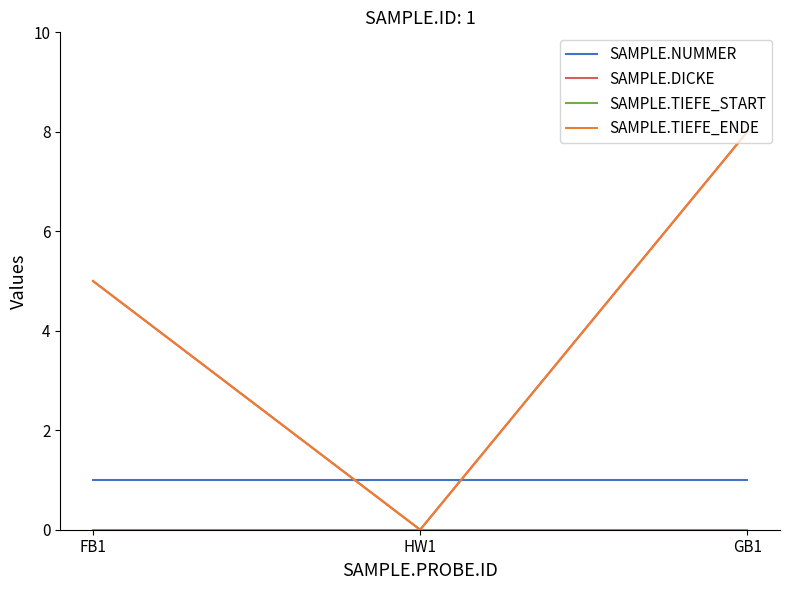

Which series has the largest range (max minus min)?

SAMPLE.DICKE